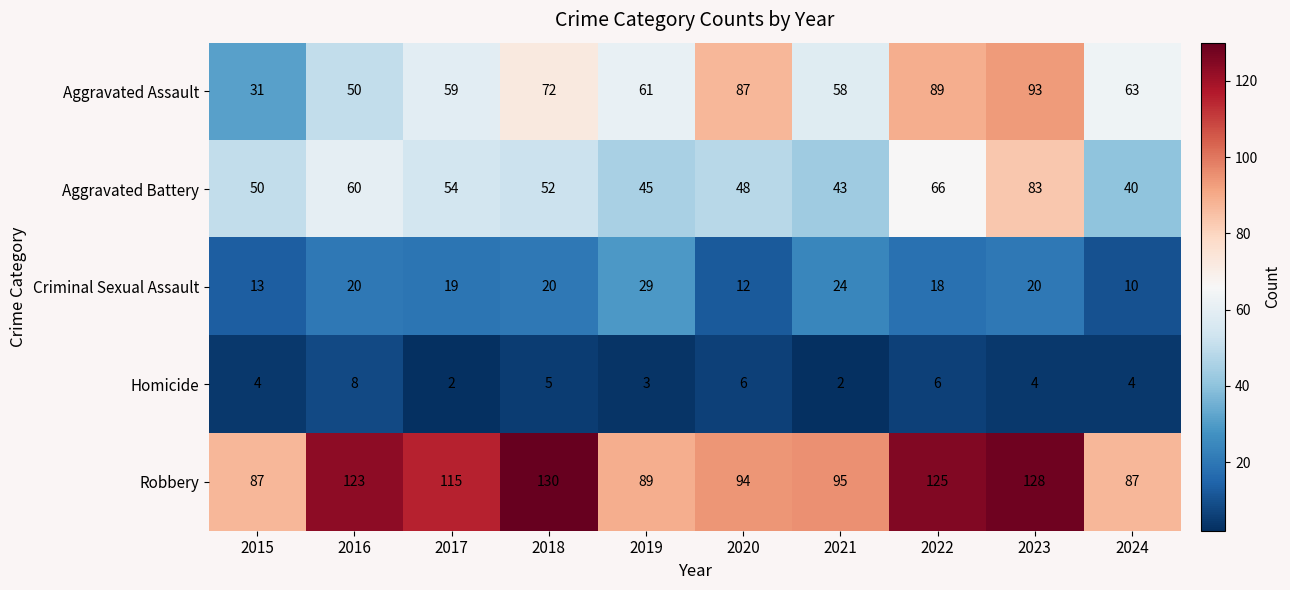

What is the total value across all series at 2021?

222